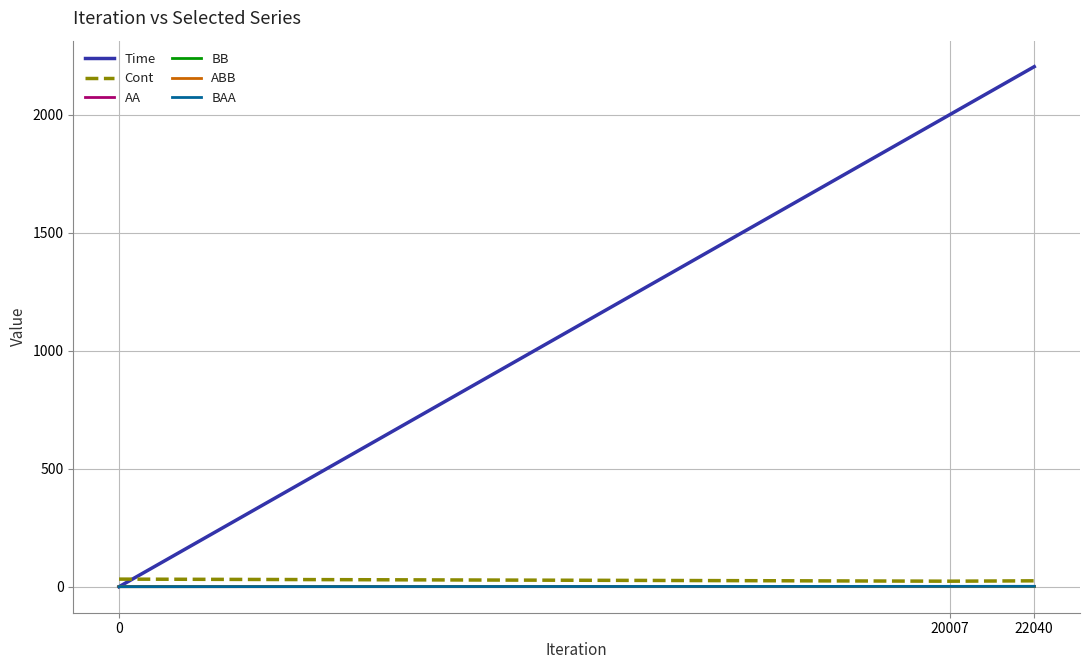

Which series has the widest spread of values?

Time